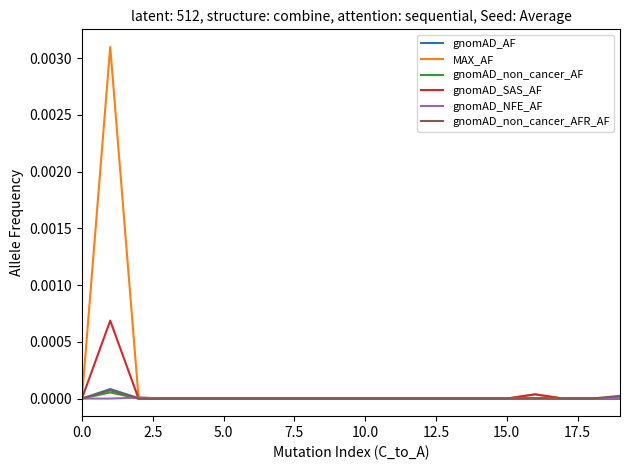

Is this an area chart (filled region under the line)?

No